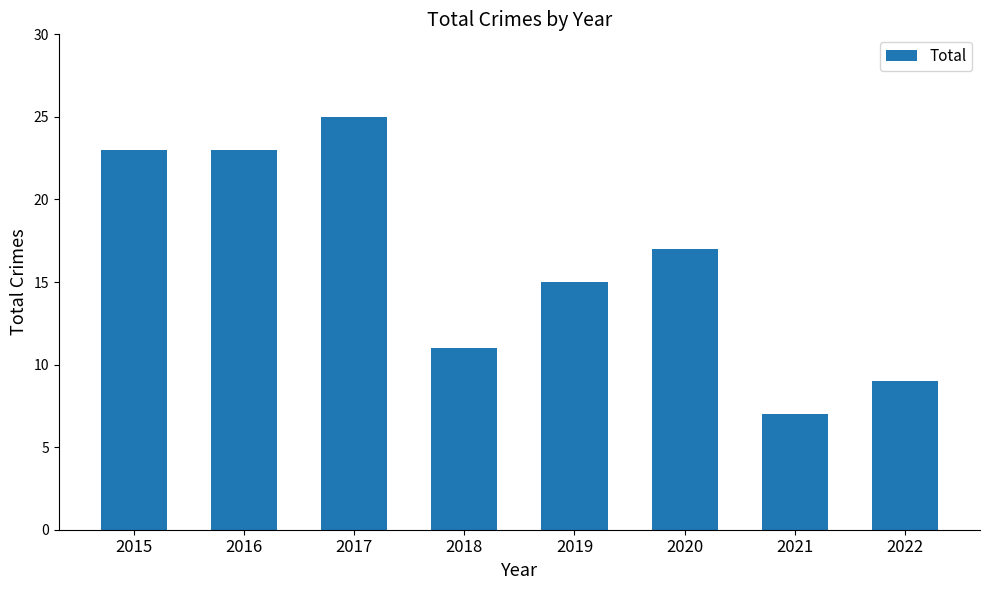

What is the sum of all values?

130